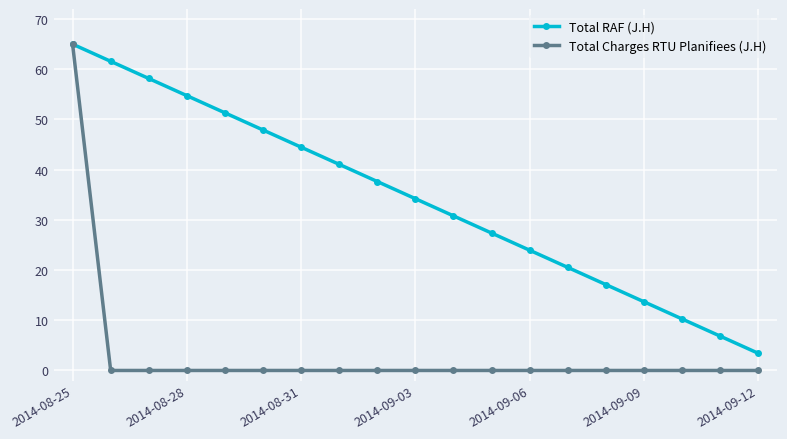

What is the minimum value for Total RAF (J.H)?

3.4